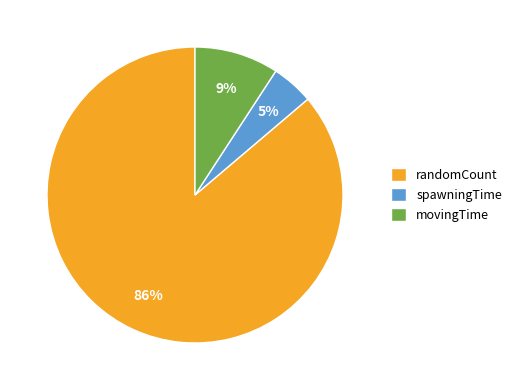

What is the smallest slice in the pie chart?

spawningTime